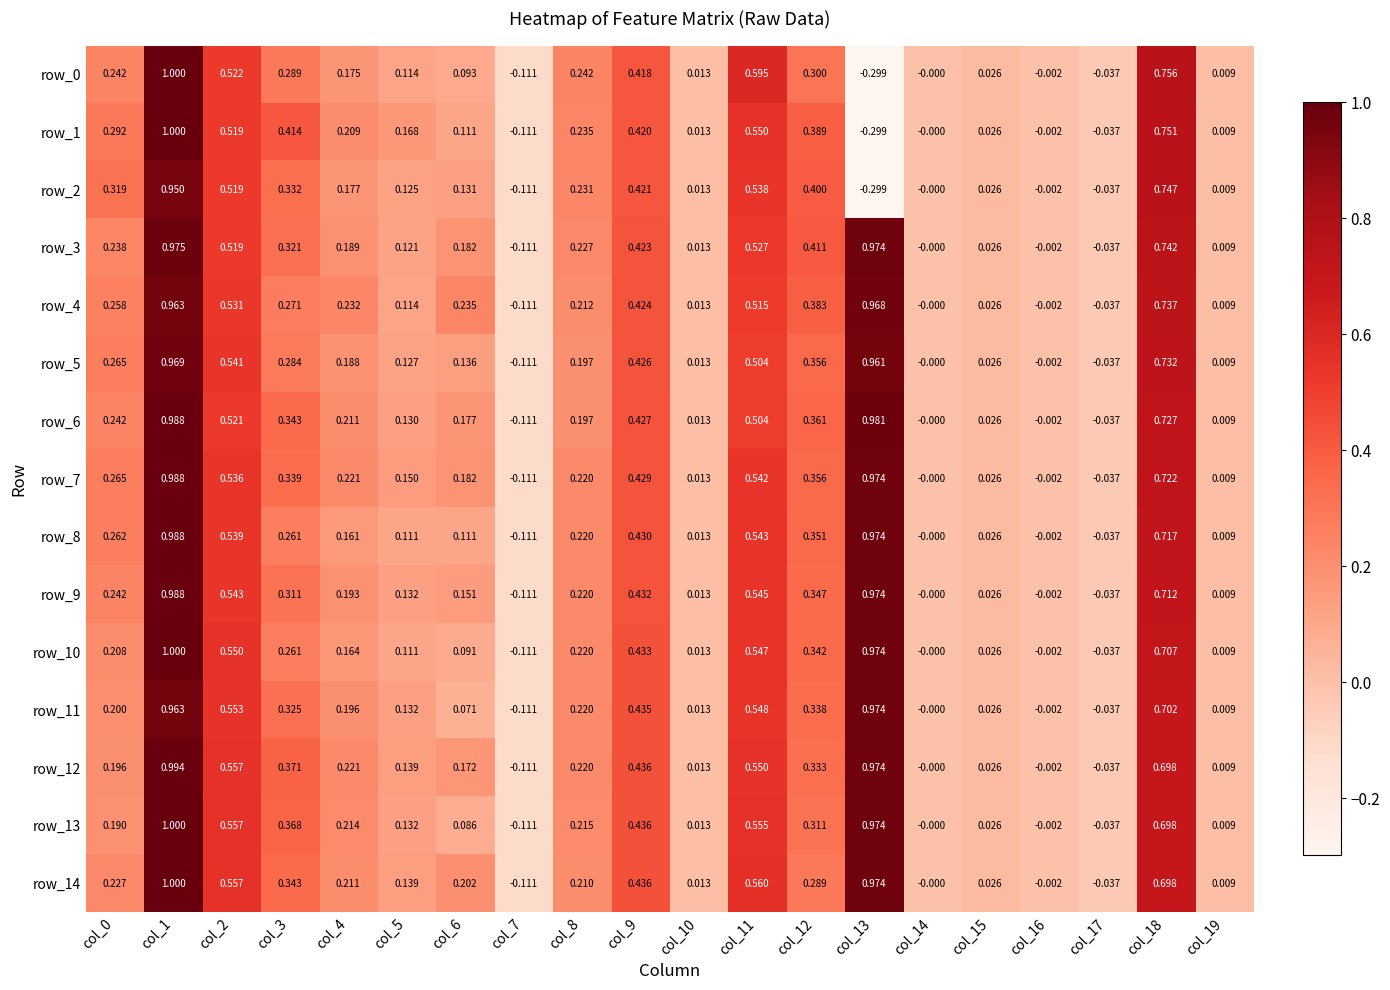

Is the value of row_3 at col_12 greater than the value of row_5 at col_5?

Yes